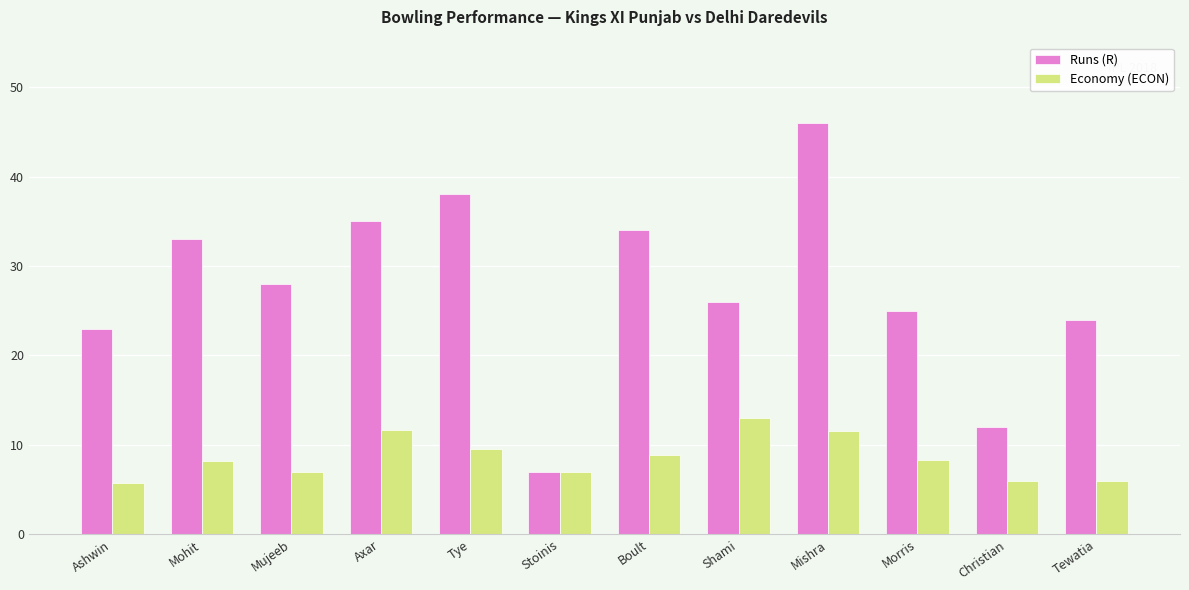

How many bars are there in total?

24